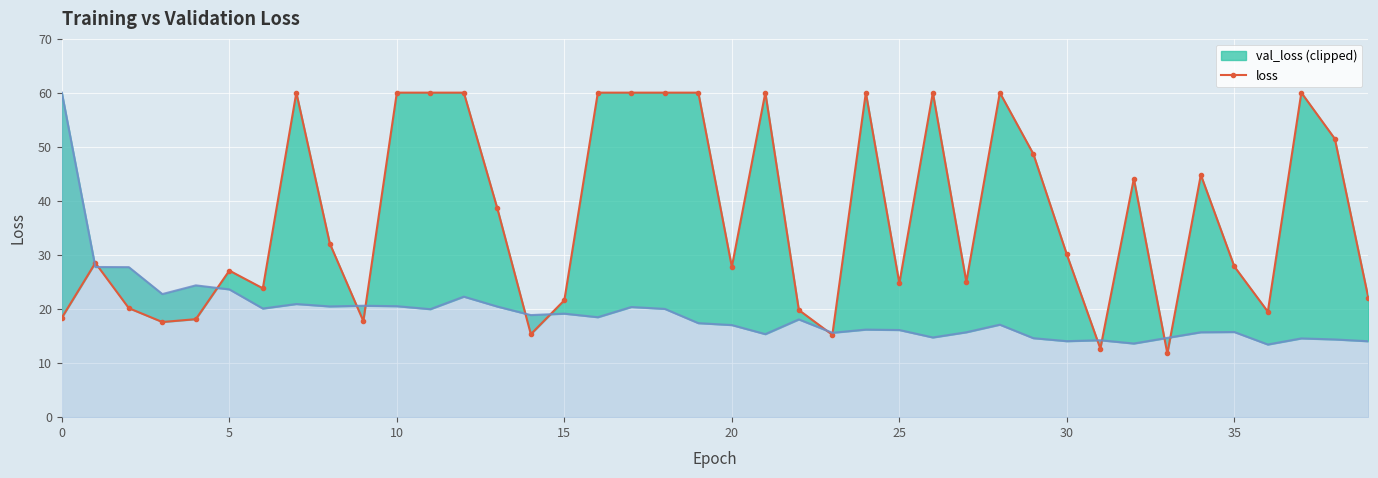

What is the difference between the val_loss values at 28 and 29?

11.3